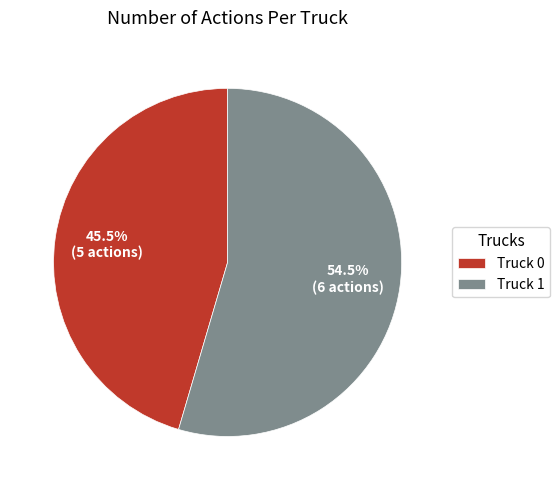

Which slice is the largest?

Truck 1